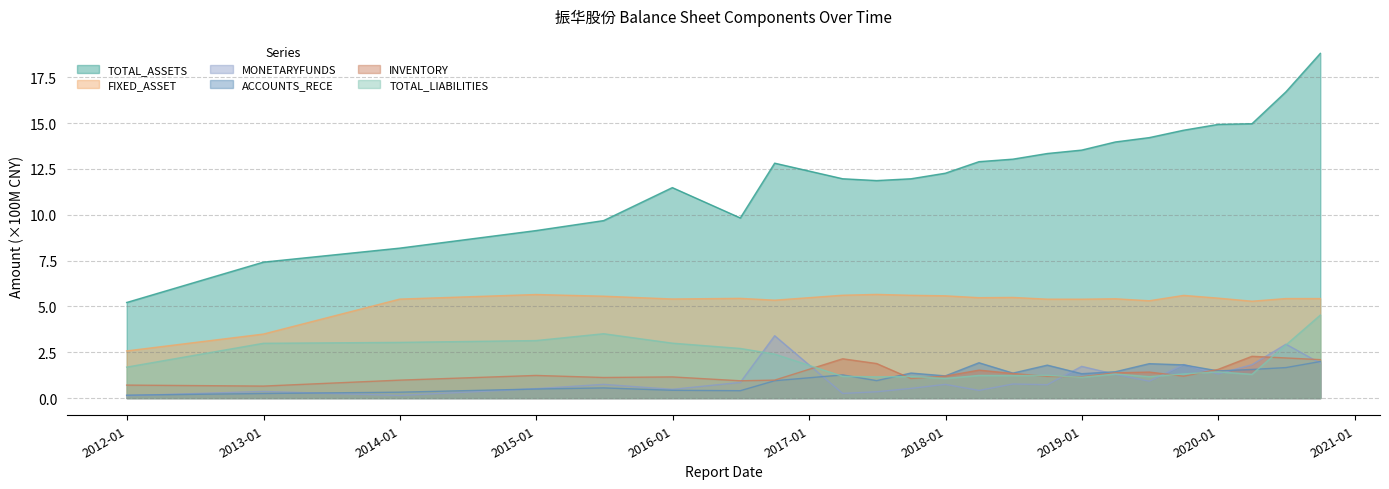

What is the value of the FIXED_ASSET point at the 17th from the left?

5.4